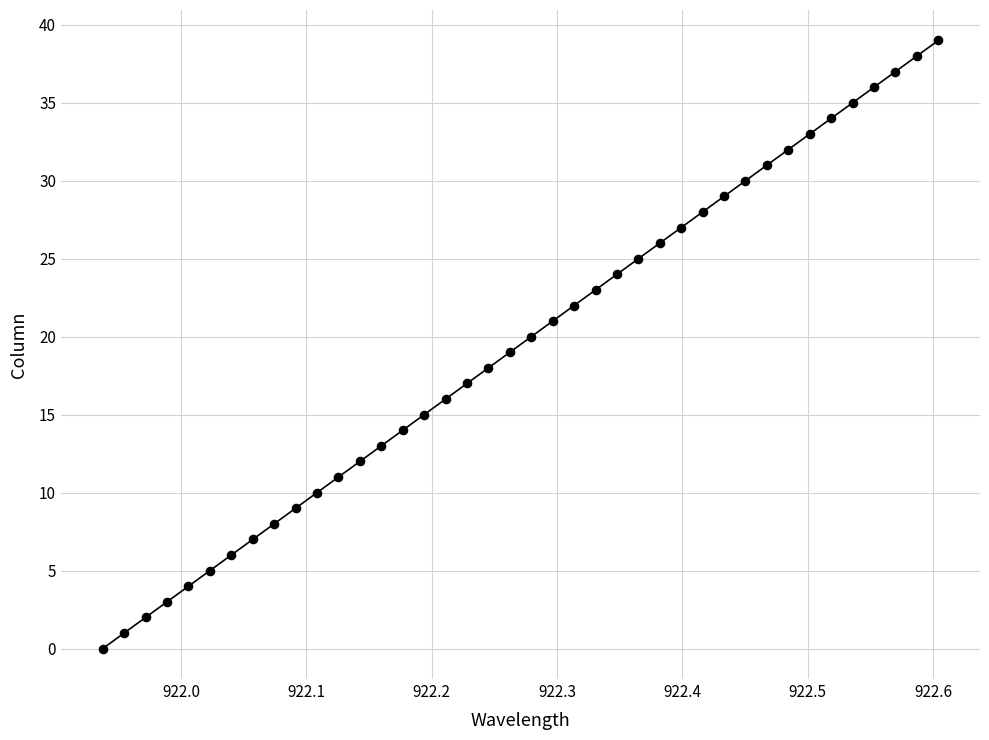

What is the range of Y values (max minus min)?

39